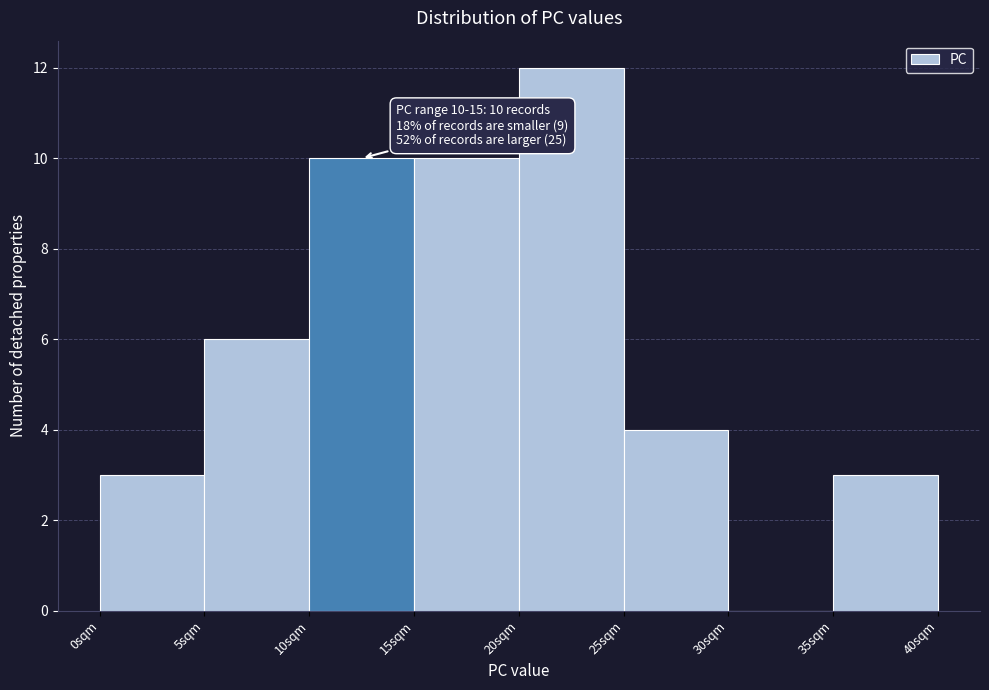

Which range on the x-axis has the tallest bar?

20 to 25